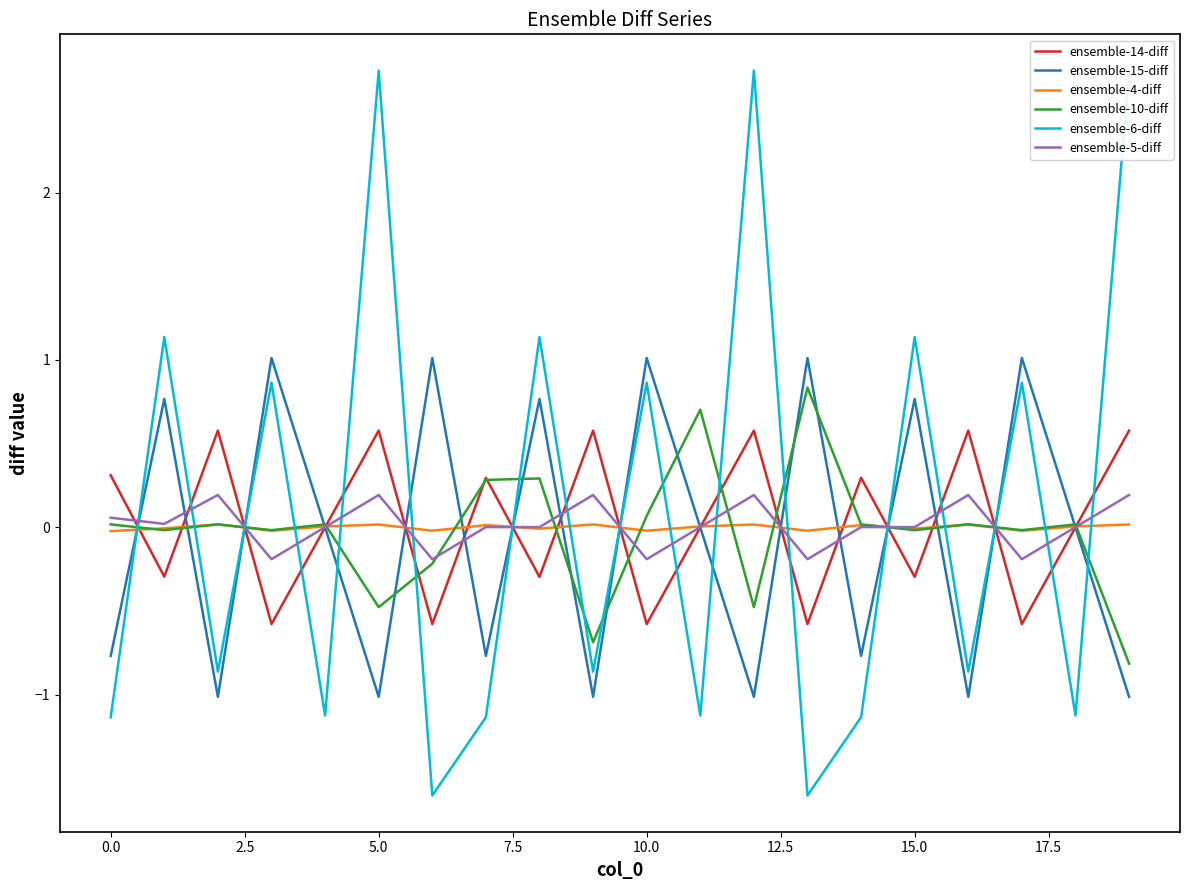

Is the value of ensemble-15-diff at 0.0 greater than the value of ensemble-10-diff at 5.0?

No